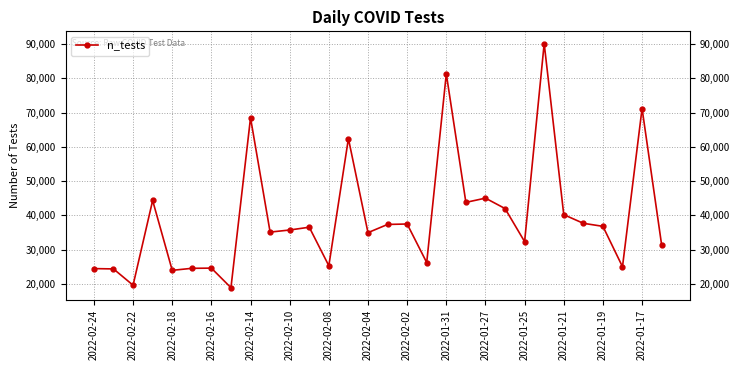

Reading left to right, what are all the values shown in this chart?

24432	24338	19578	44324	23924	24510	24572	18854	68473	35093	35702	36519	25264	62403	34929	37327	37455	26194	81309	43772	45010	41971	32311	90161	40188	37659	36773	24980	71188	31340